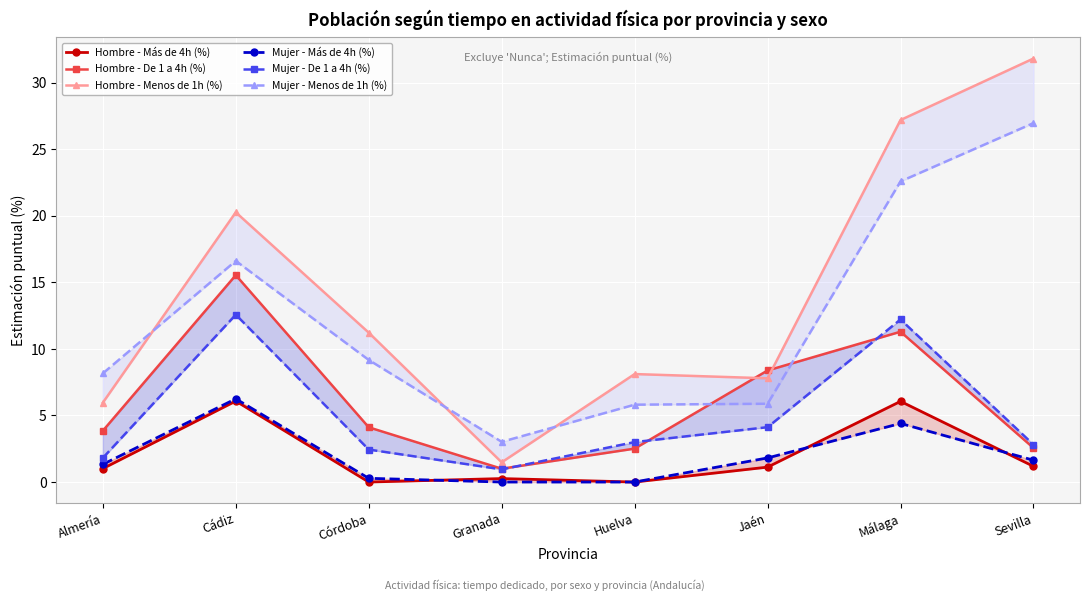

What is the difference between the maximum and second lowest values in the Mujer - De 1 a 4h (%) series?

10.8